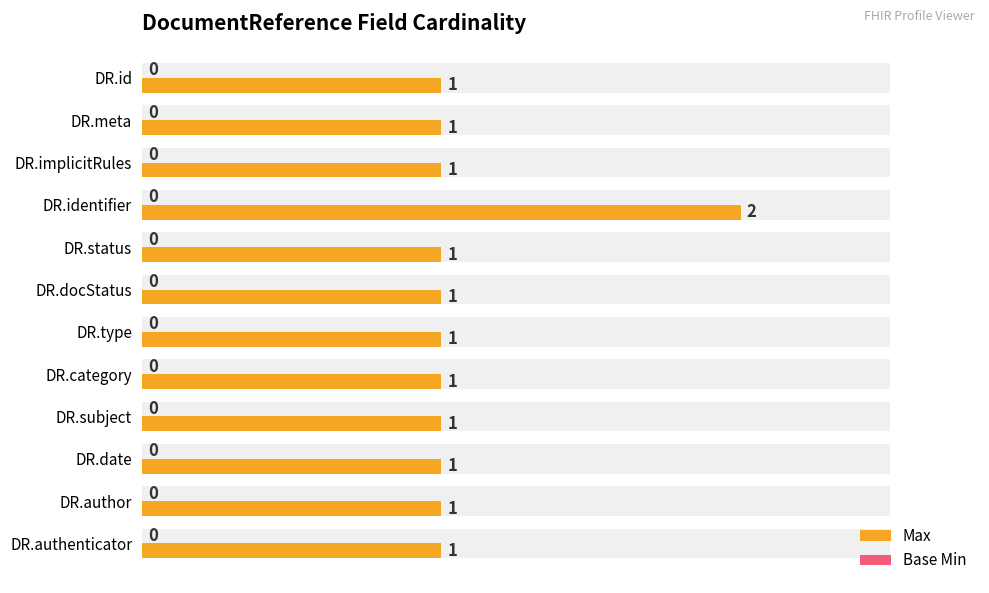

Does the chart contain stacked bars?

No